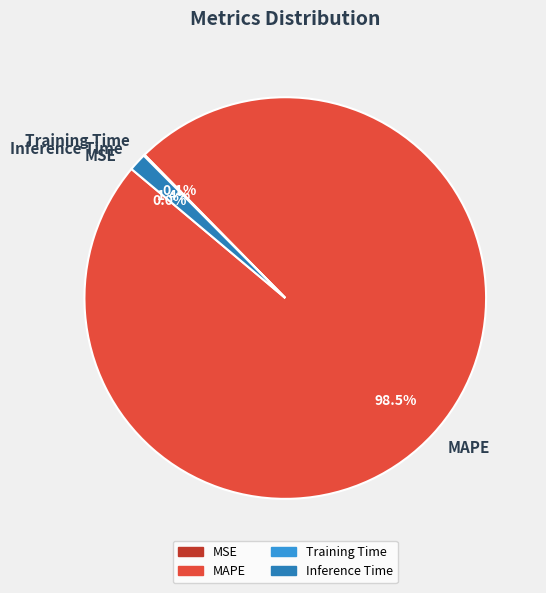

Which slice is the largest?

MAPE